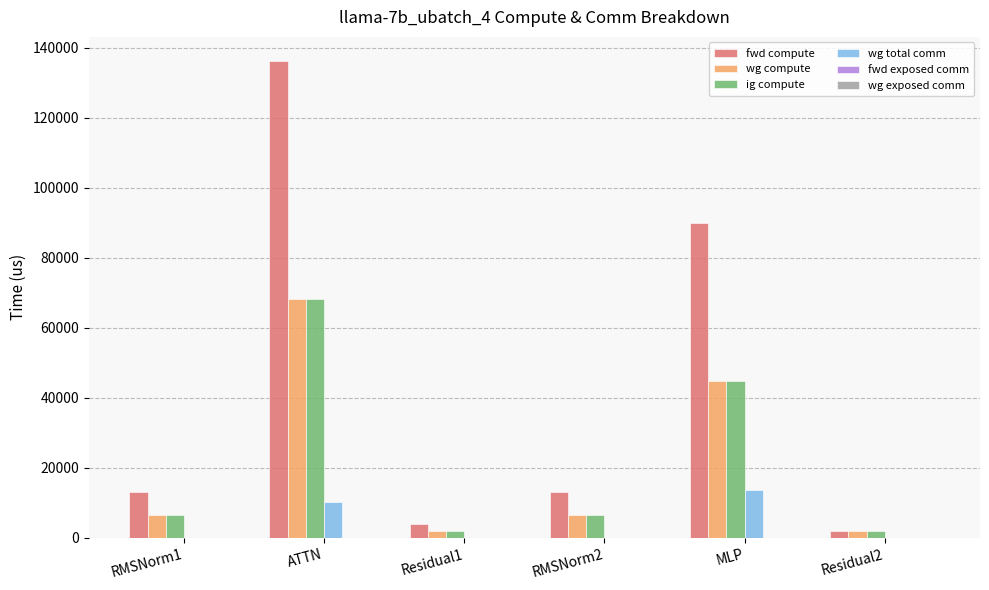

Which series changed the most between RMSNorm2 and MLP?

fwd compute